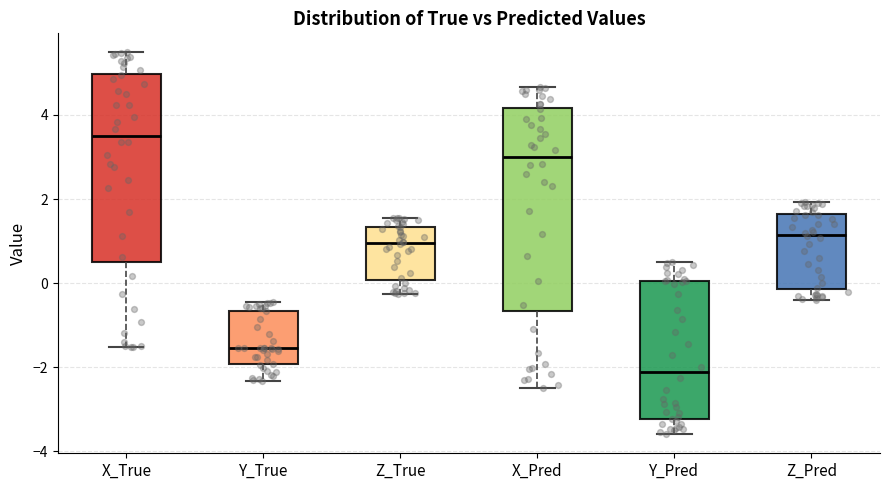

Reading left to right, read every box against the y-axis: the position of its median line, the range the box covers, and the ends of its whiskers. The values are not printed on the chart, so give them approximately, as read against the axis.

X_True: median 3.6, box 0.6 to 5.0, whiskers -1.6 to 5.4
Y_True: median -1.6, box -2.0 to -0.6, whiskers -2.4 to -0.4
Z_True: median 1.0, box 0.0 to 1.4, whiskers -0.2 to 1.6
X_Pred: median 3.0, box -0.6 to 4.2, whiskers -2.4 to 4.6
Y_Pred: median -2.2, box -3.2 to 0.0, whiskers -3.6 to 0.6
Z_Pred: median 1.2, box -0.2 to 1.6, whiskers -0.4 to 2.0